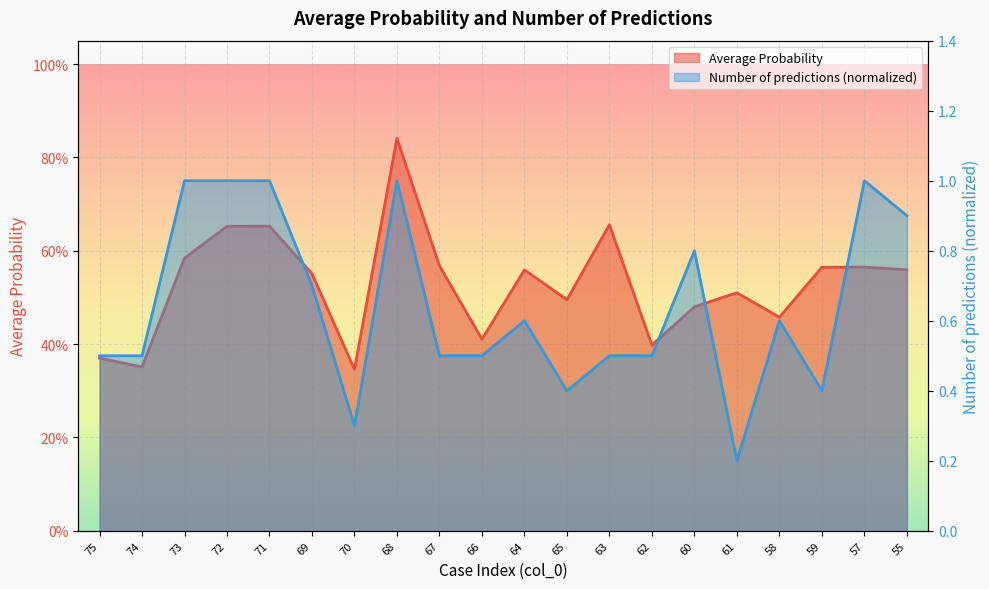

Between 75 and 63, which series saw the biggest shift?

Average Probability